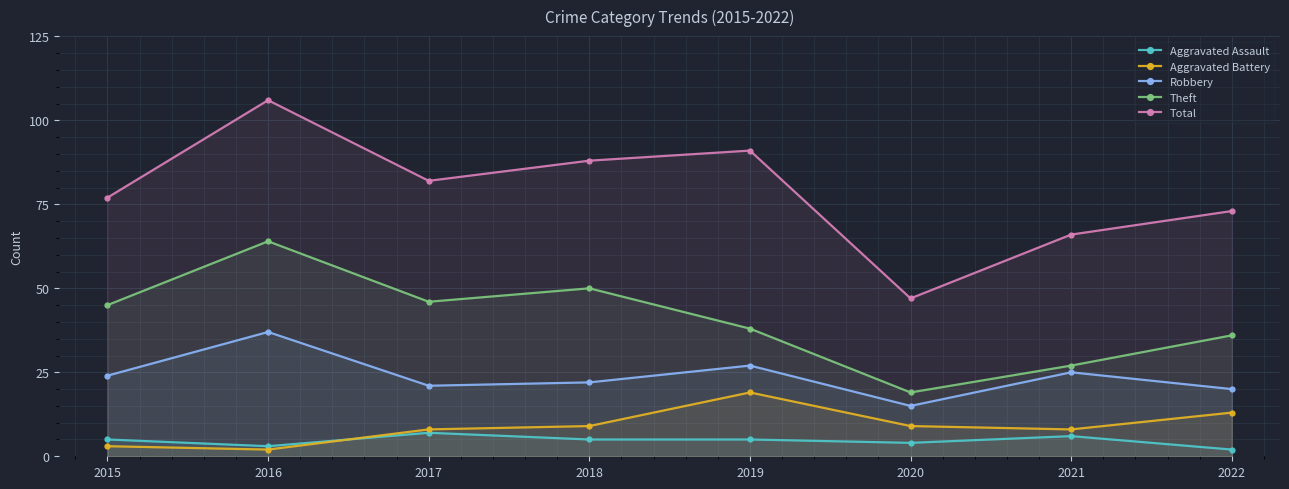

Which series has the largest total across all categories?

Total